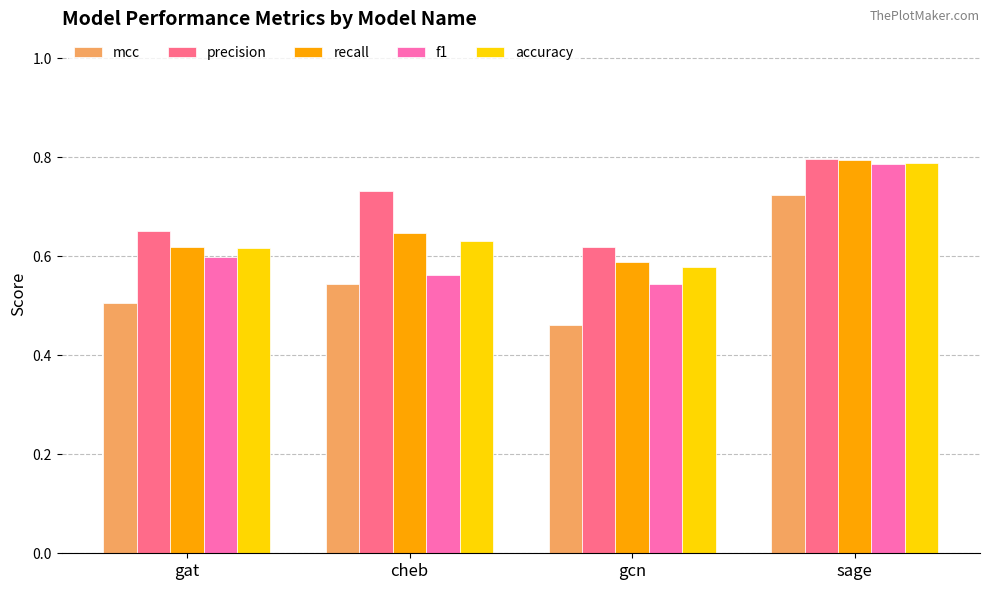

Count the mcc values in the range 0 to 1.

4